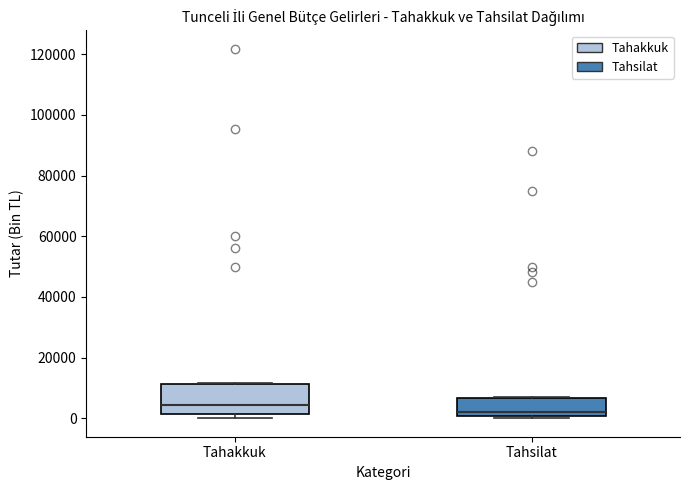

Which box's median line is the lowest?

Tahsilat